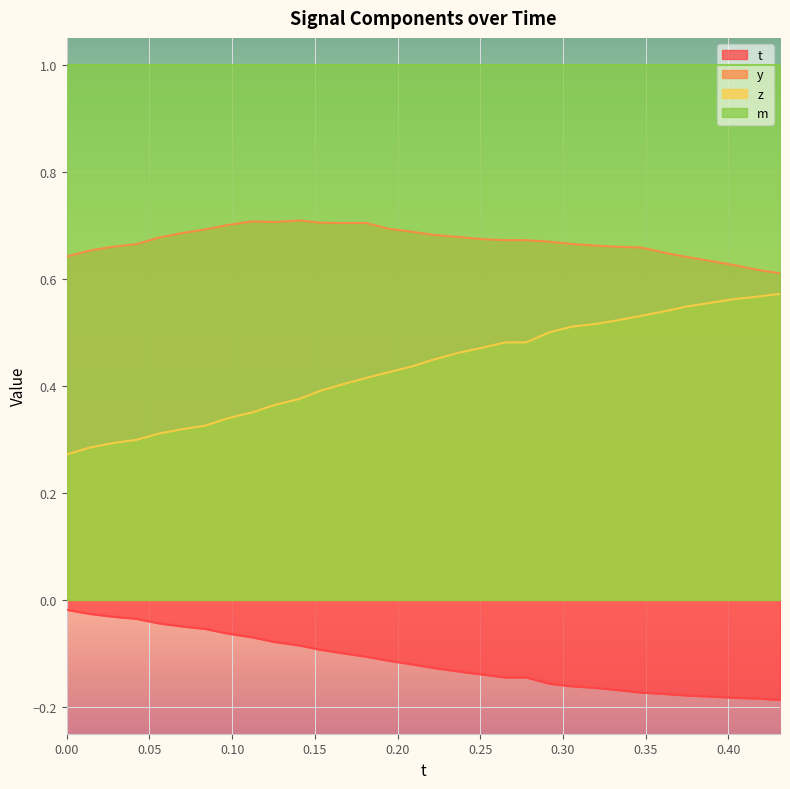

List the series in order of their overall mean, highest first.

m, y, z, t